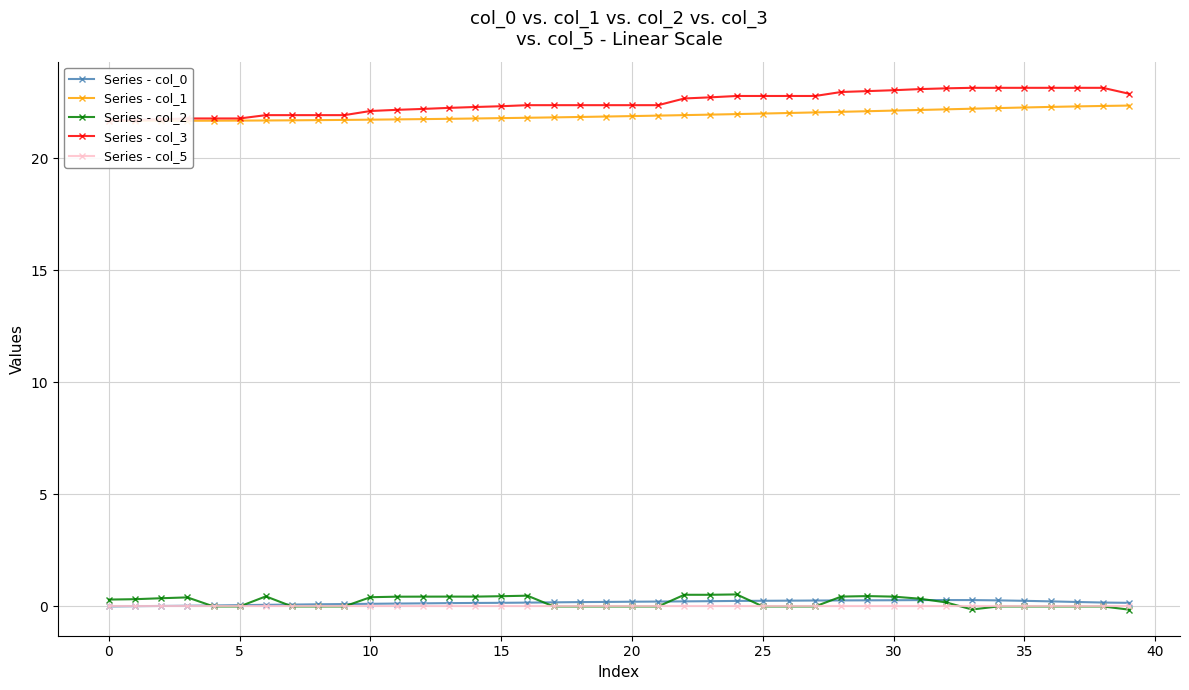

What are all the series names shown in the legend?

Series - col_0, Series - col_1, Series - col_2, Series - col_3, Series - col_5